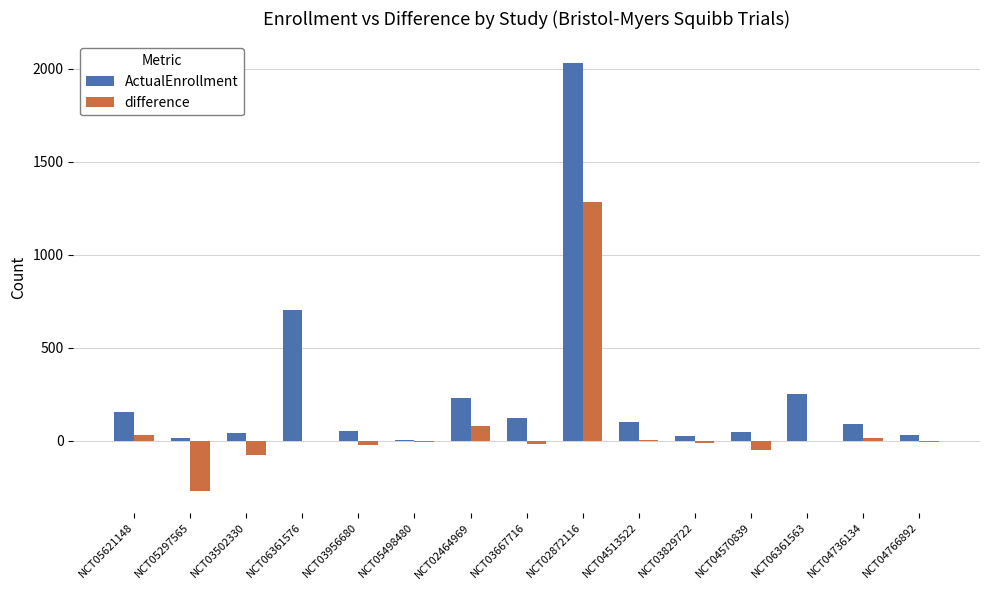

Is it true that ActualEnrollment equals 2031 at NCT02872116?

True